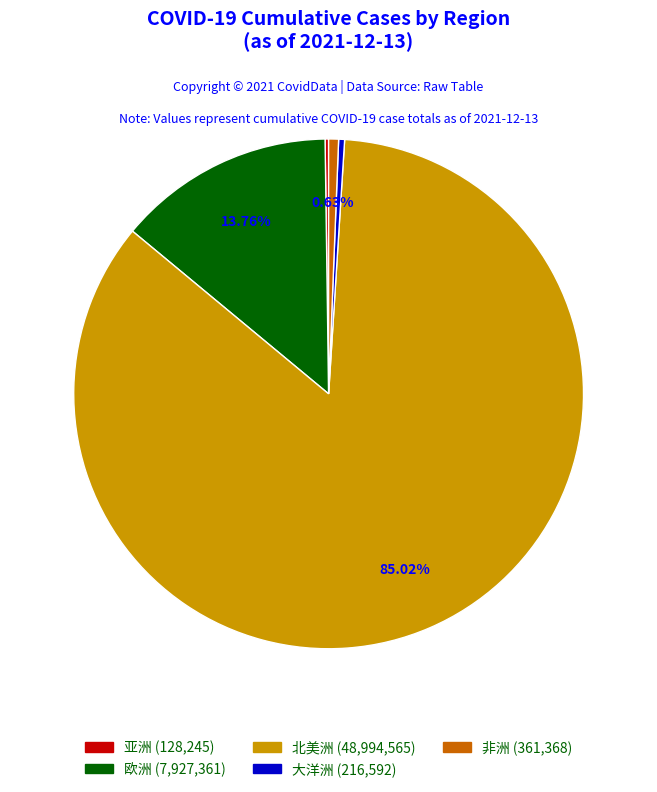

Which has a higher value, 欧洲 or 非洲?

欧洲